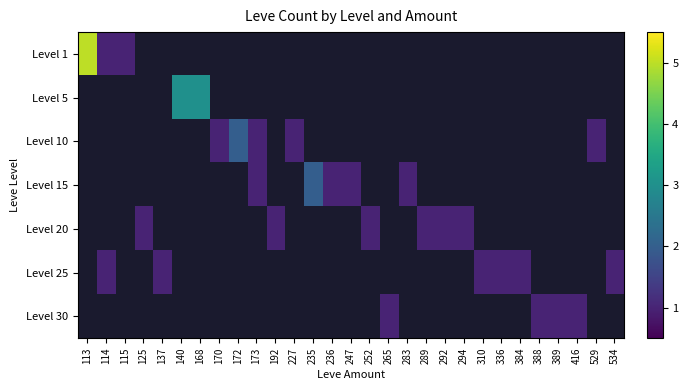

Rank the series by their maximum value, from highest to lowest.

Level 1, Level 5, Level 10, Level 15, Level 20, Level 25, Level 30